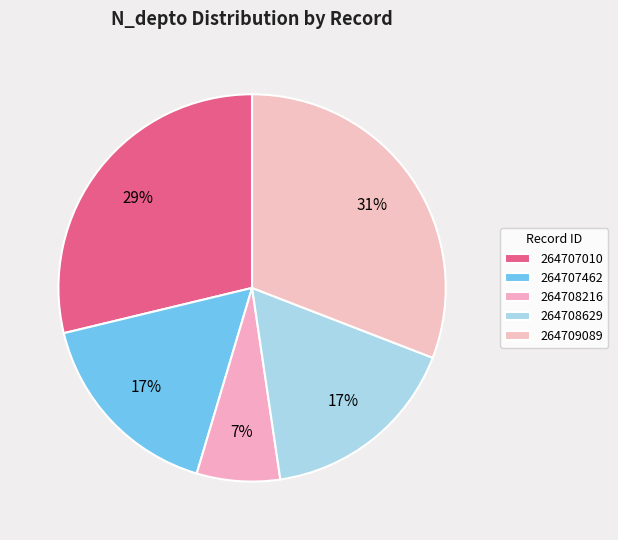

Is there any slice that represents more than half of the pie?

No